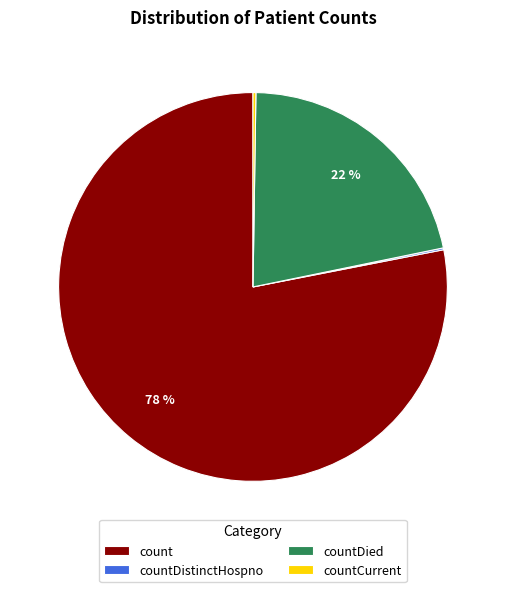

What is the largest slice in the pie chart?

count